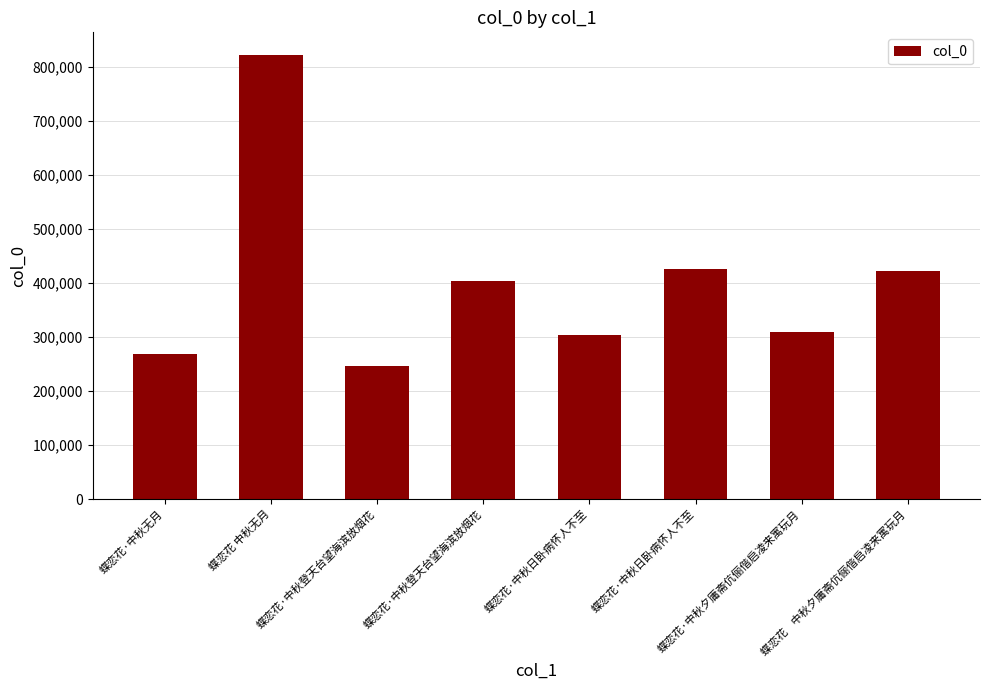

Reading left to right, transcribe all the data shown in this chart.

269830	823487	245805	404999	303273	427011	309911	422588